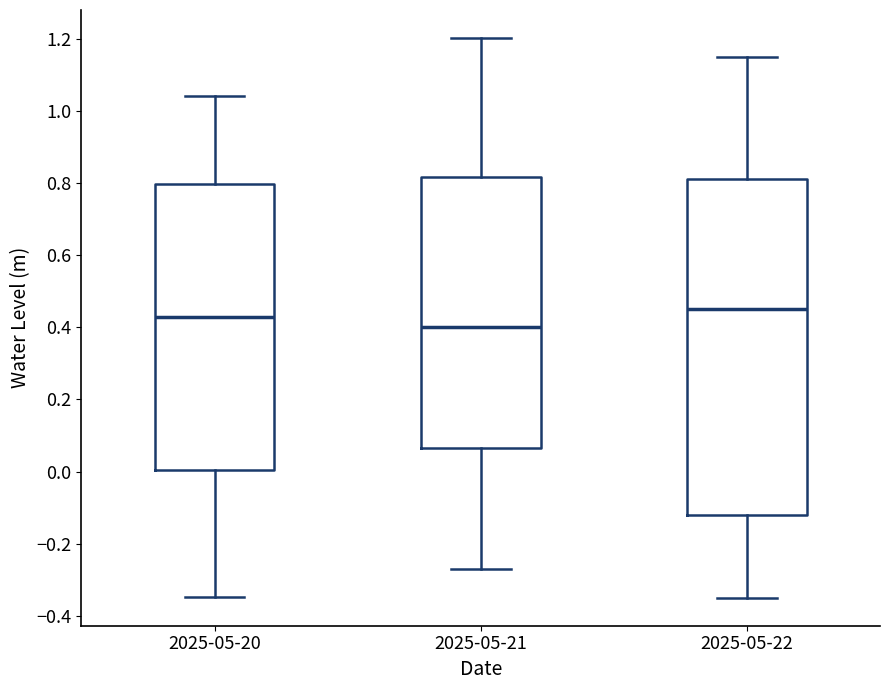

Which box's median line is the lowest?

2025-05-21